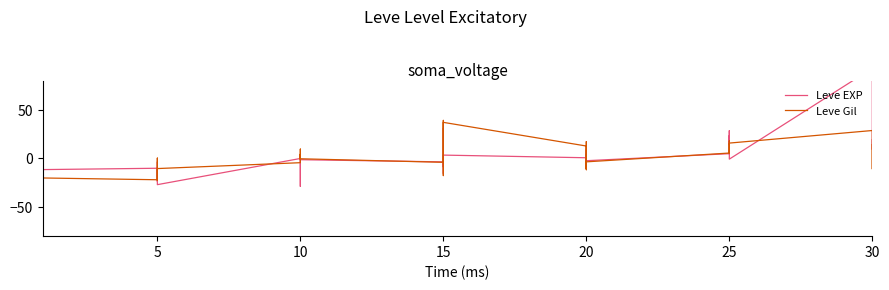

Does the chart display data point markers on the line(s)?

No